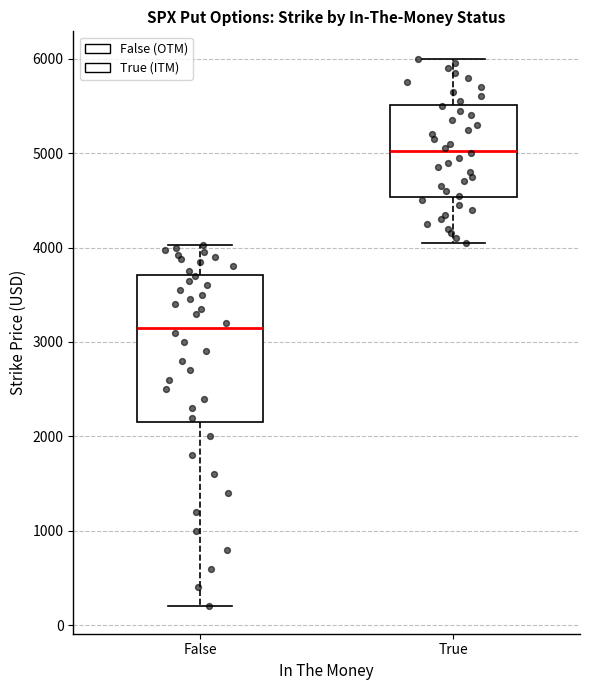

Which box has the lowest median line?

False